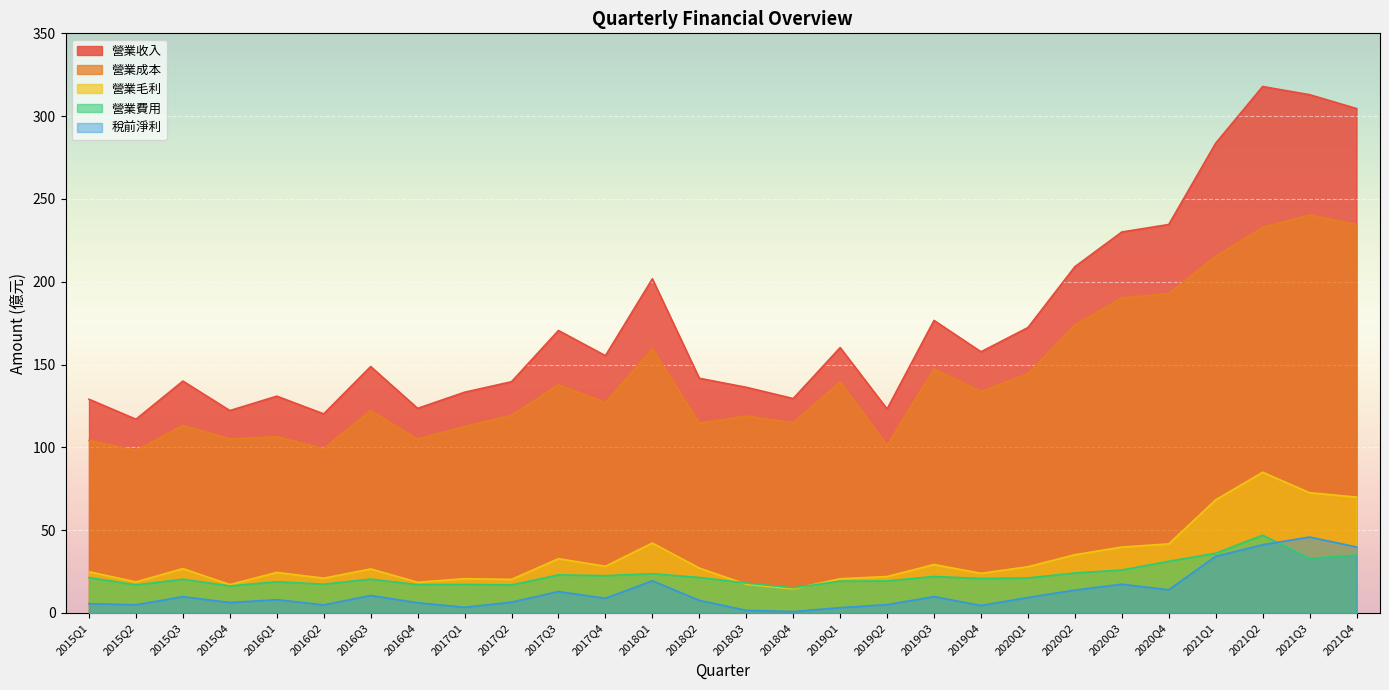

The 稅前淨利 series shows 3.0 at 2020Q2. True or false?

False